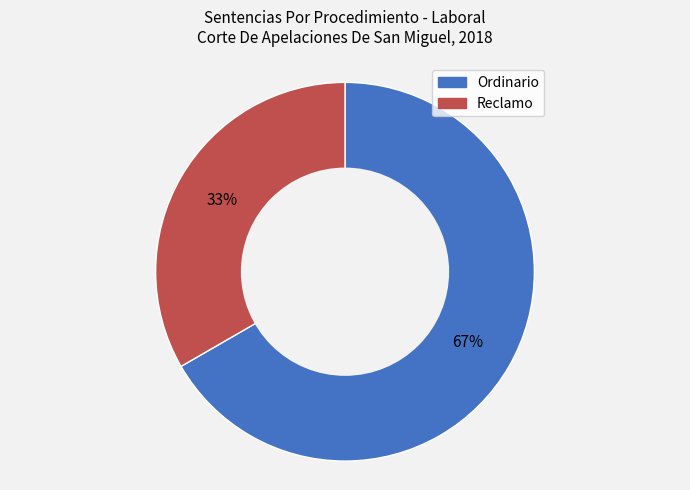

Rank the categories by value from highest to lowest.

Ordinario, Reclamo